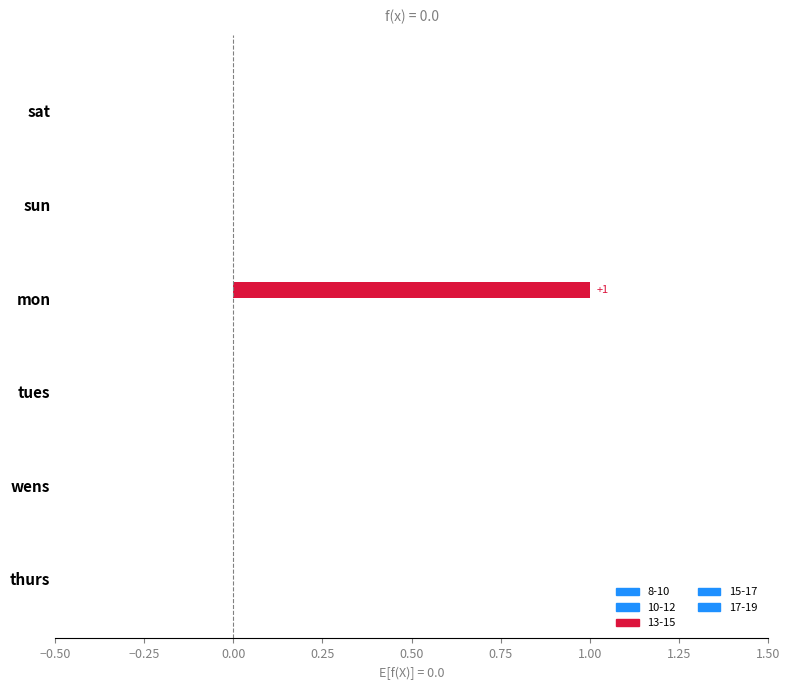

Reading left to right, what are all the values shown in this chart?

8-10: 0	0	0	0	0	0
10-12: 0	0	0	0	0	0
13-15: 0	0	1	0	0	0
15-17: 0	0	0	0	0	0
17-19: 0	0	0	0	0	0